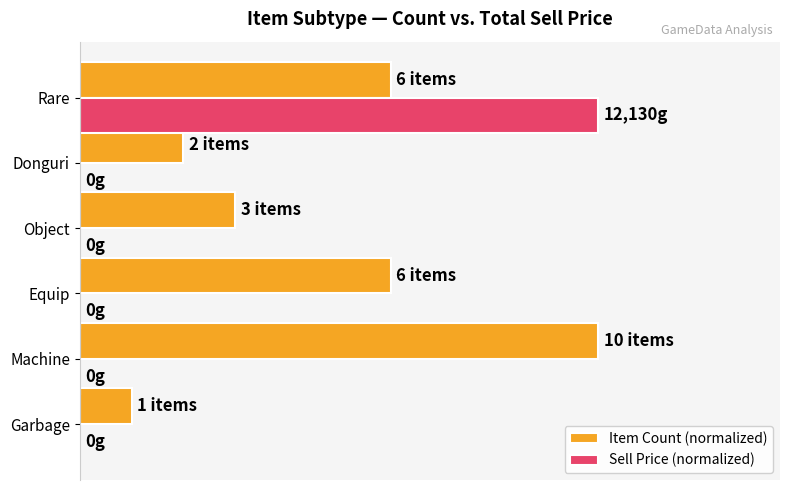

What are all the series names shown in the legend?

Item Count (normalized), Sell Price (normalized)